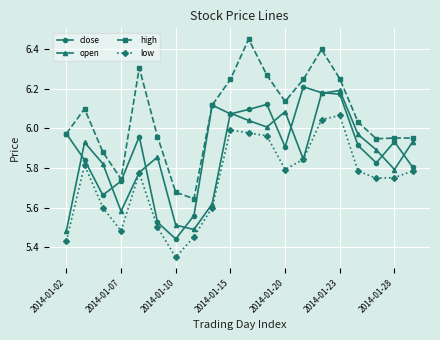

True or false: low and high intersect in this chart.

False